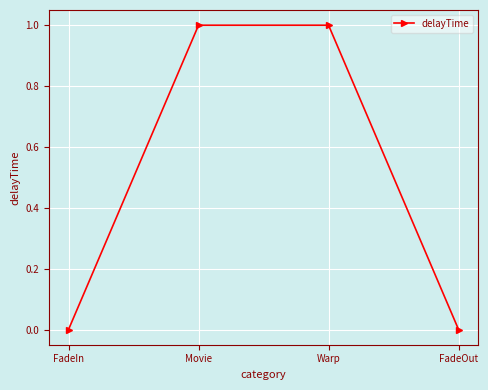

True or false: the data has more than 2 interior local peaks.

False